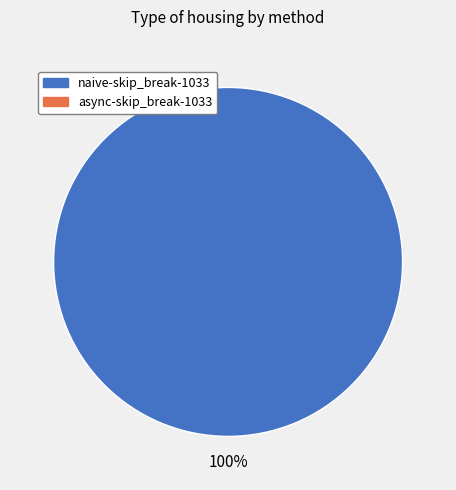

Does any single category account for the majority?

Yes